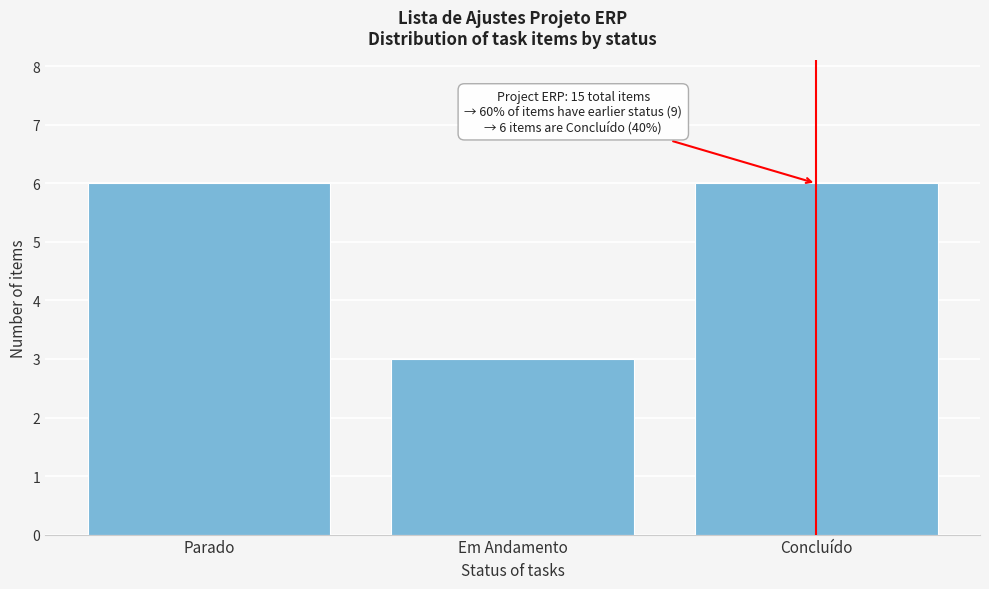

Reading right to left, extract all data points from this chart.

6	3	6